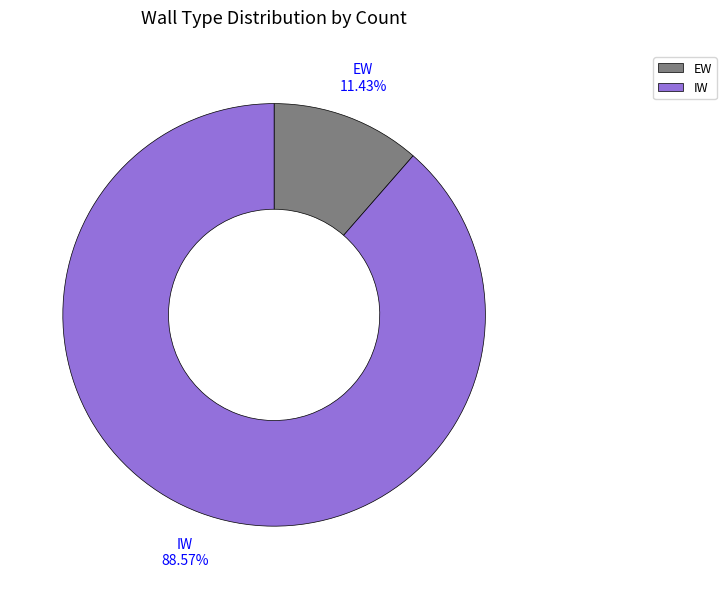

Rank the categories by value from highest to lowest.

IW, EW